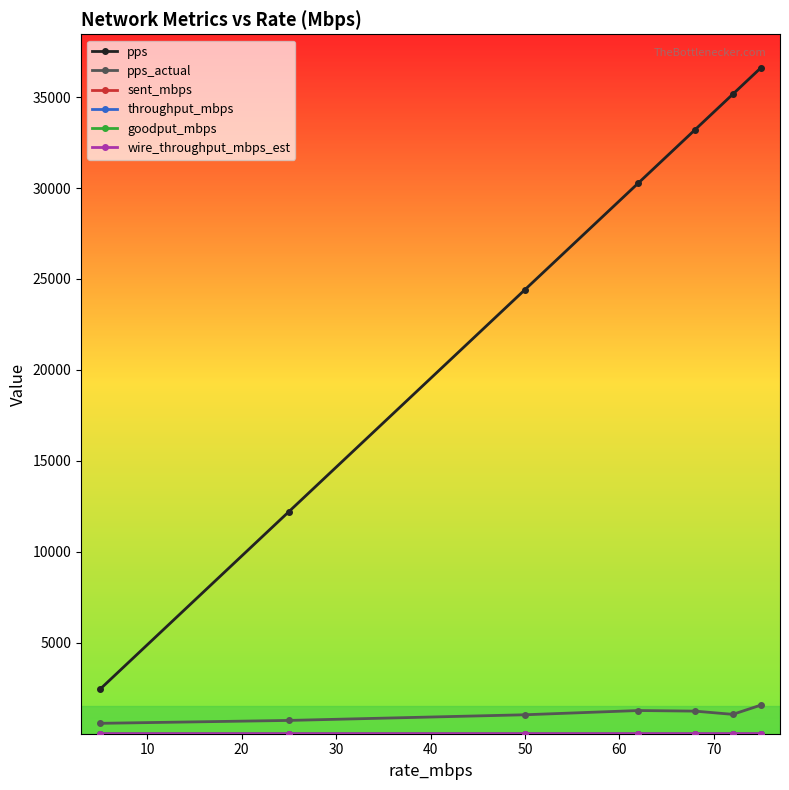

Is this an area chart (filled region under the line)?

No